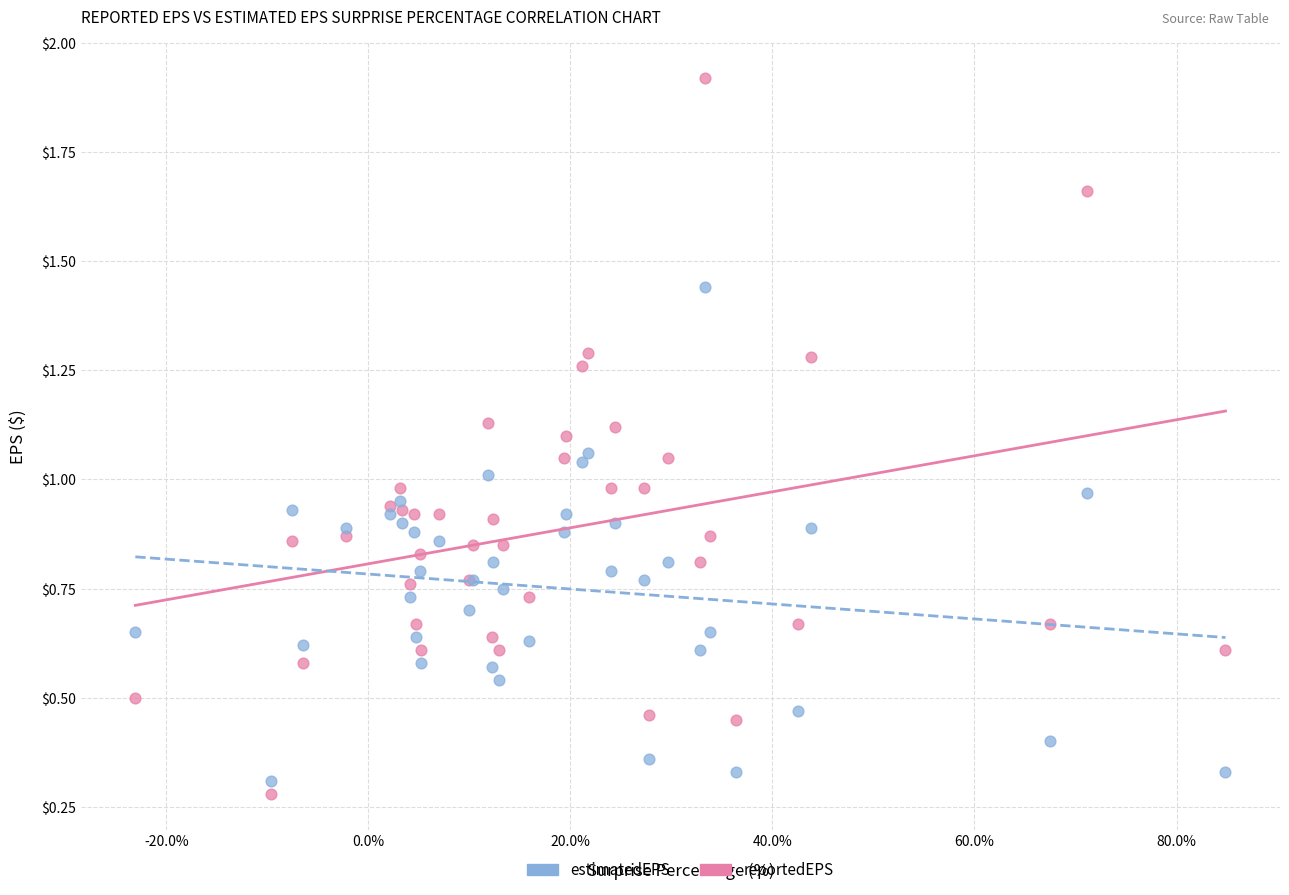

Which series has the widest spread of Y values?

reportedEPS